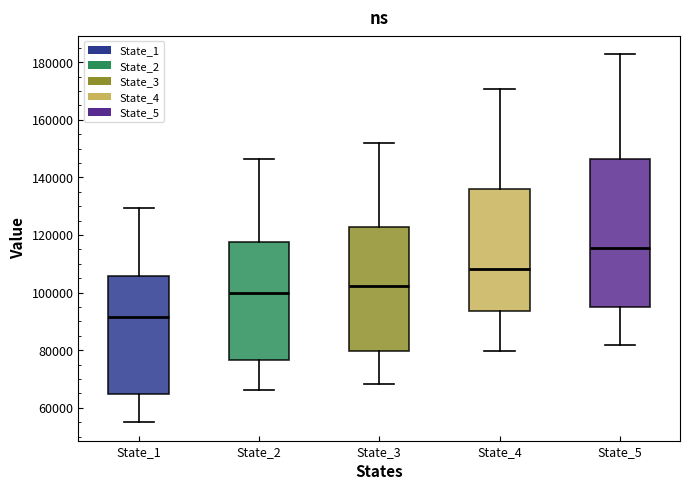

Comparing the boxes themselves (not the whiskers), which one is the tallest?

State_5